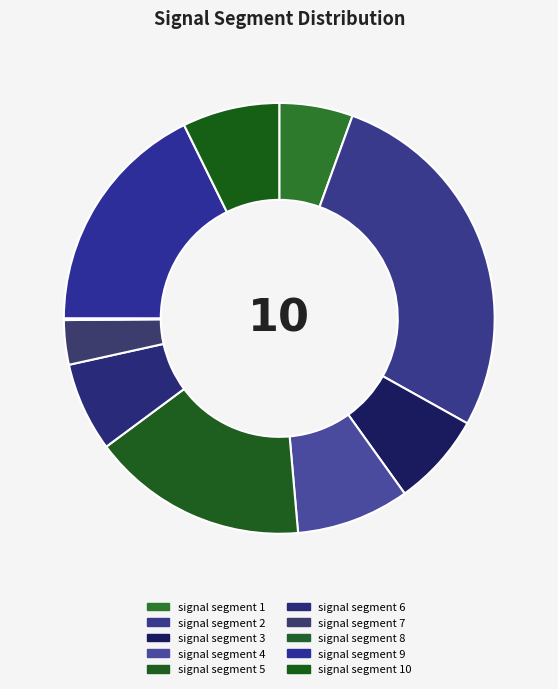

To the nearest percent, what portion does signal segment 7 represent?

3%